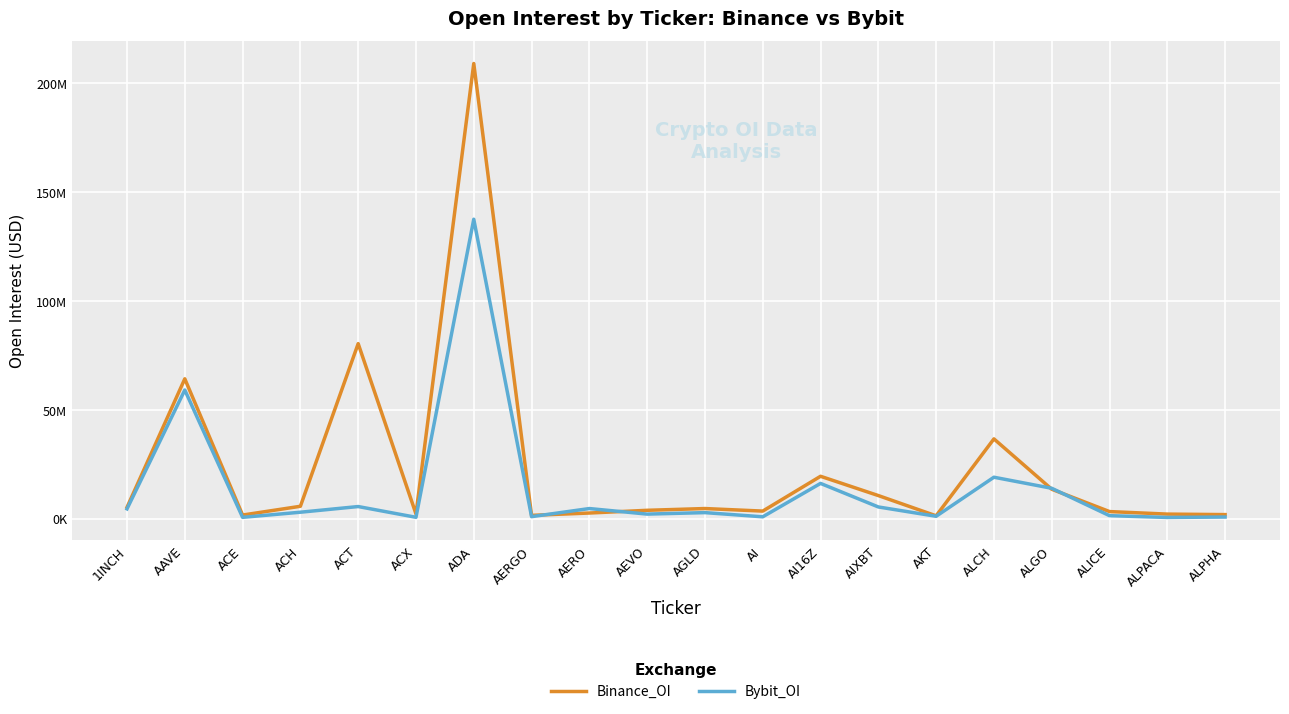

At how many categories does at least one series exceed 119360488?

1